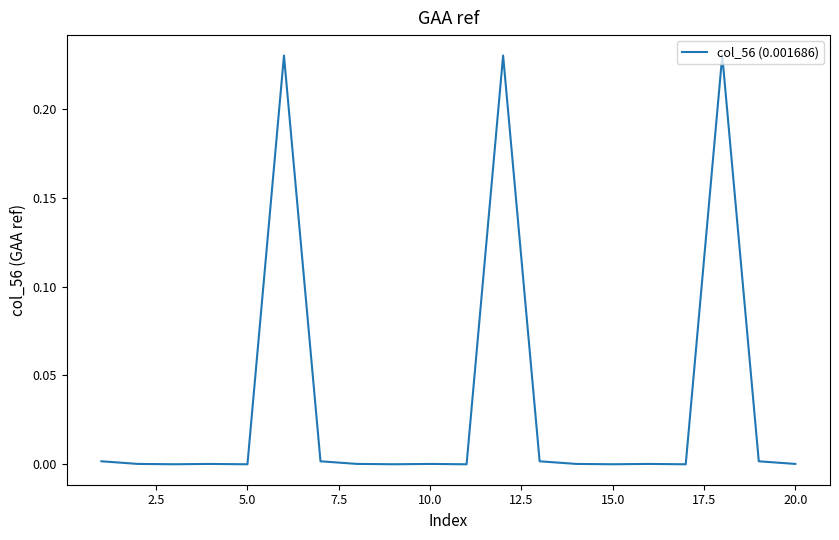

The chart shows a value of 0.0 at 10.0. True or false?

True